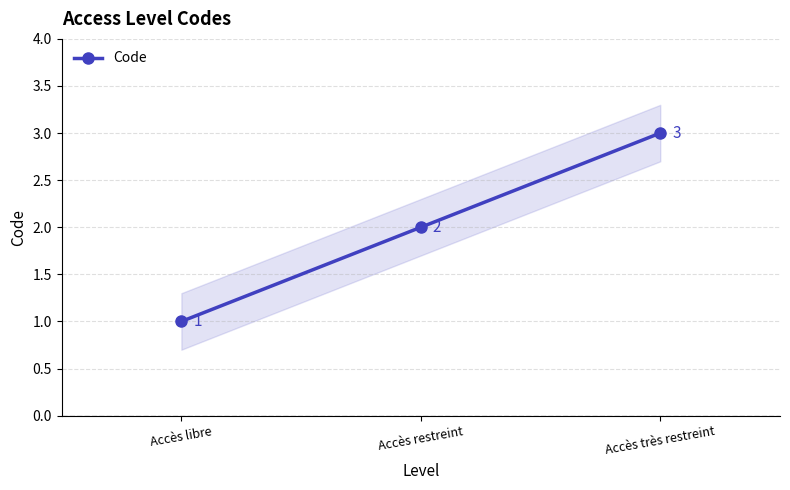

Which has a higher value, Accès très restreint or Accès libre?

Accès très restreint